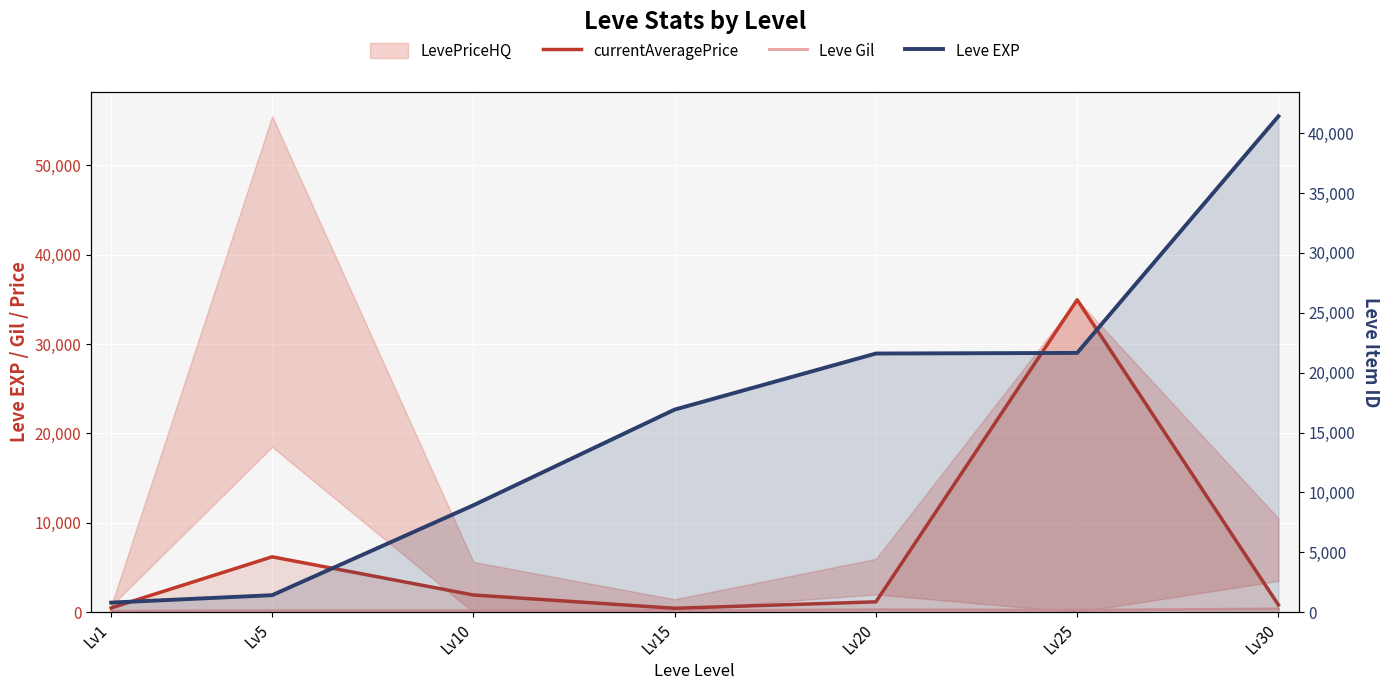

True or false: Leve Gil has a value of 229.0 at Lv25.

True